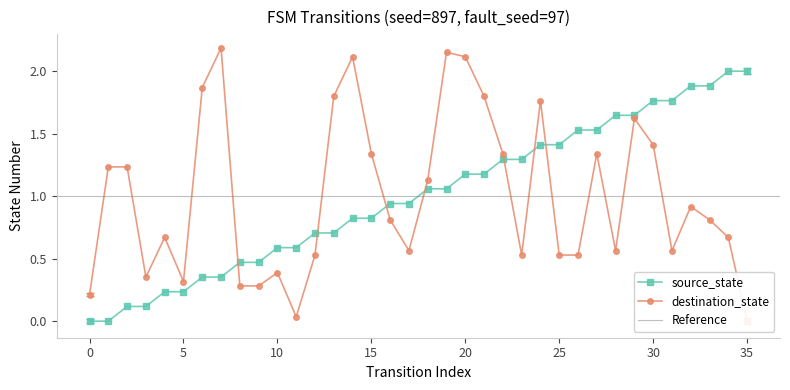

Read the destination_state value at 17.

0.6